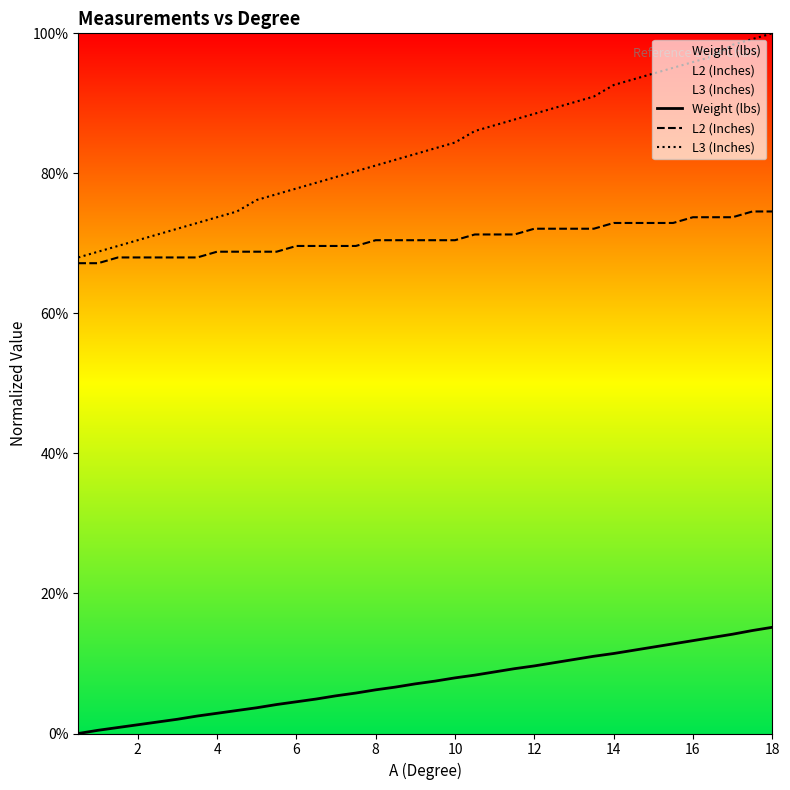

True or false: L2 (Inches) and Weight (lbs) intersect in this chart.

False